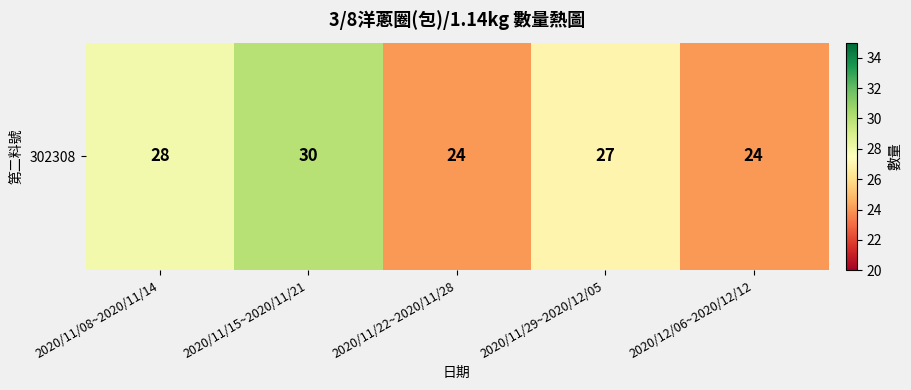

What is the average value?

27